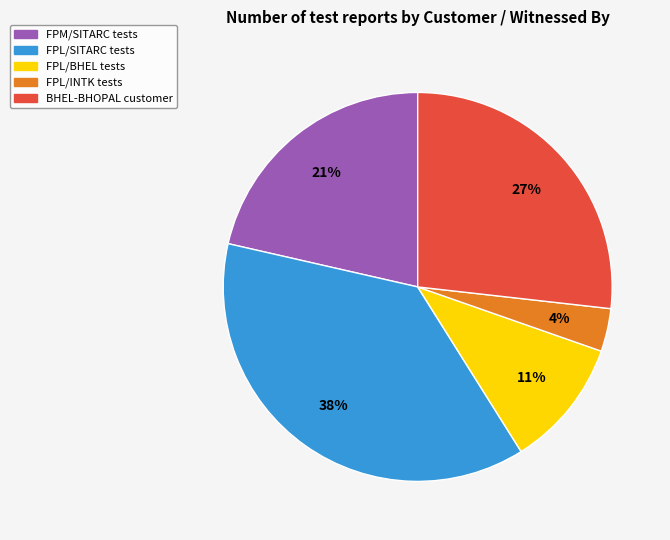

Combined, do FPM/SITARC tests and BHEL-BHOPAL customer account for over 50%?

No